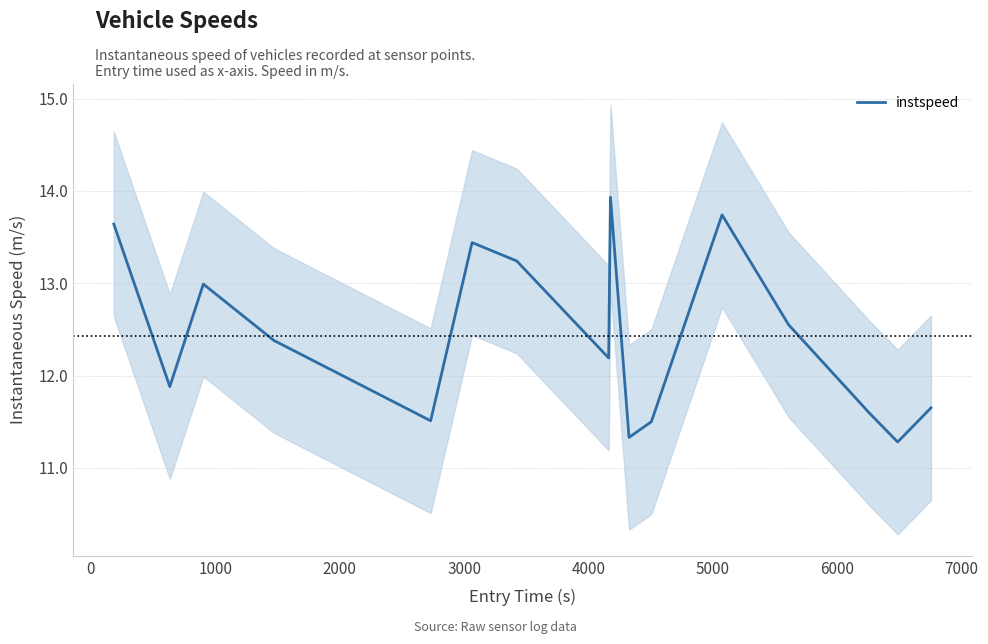

What is the maximum value for instspeed?

13.9